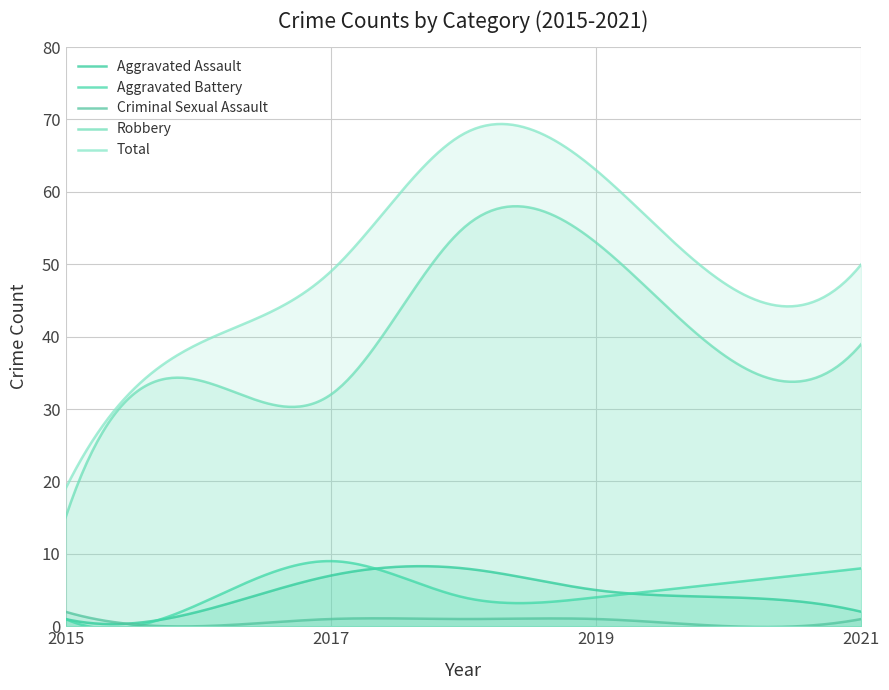

Reading left to right, what are all the values shown in this chart?

Aggravated Assault: 1	2	7	8	5	4	2
Aggravated Battery: 1	3	9	4	4	6	8
Criminal Sexual Assault: 2	0	1	1	1	0	1
Robbery: 15	34	32	55	53	37	39
Total: 19	39	49	68	63	47	50